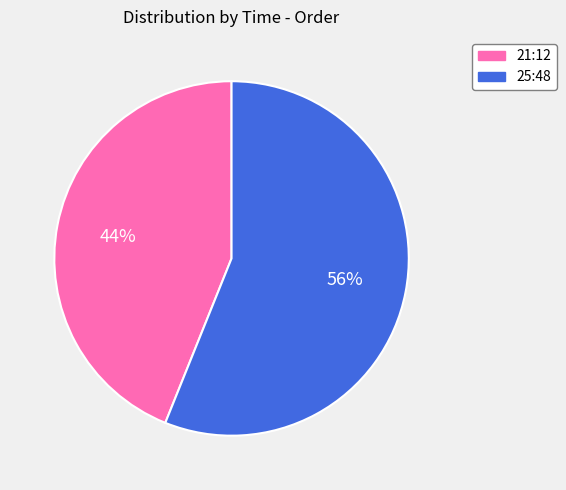

Do 21:12 and 25:48 together represent more than half of the pie?

Yes